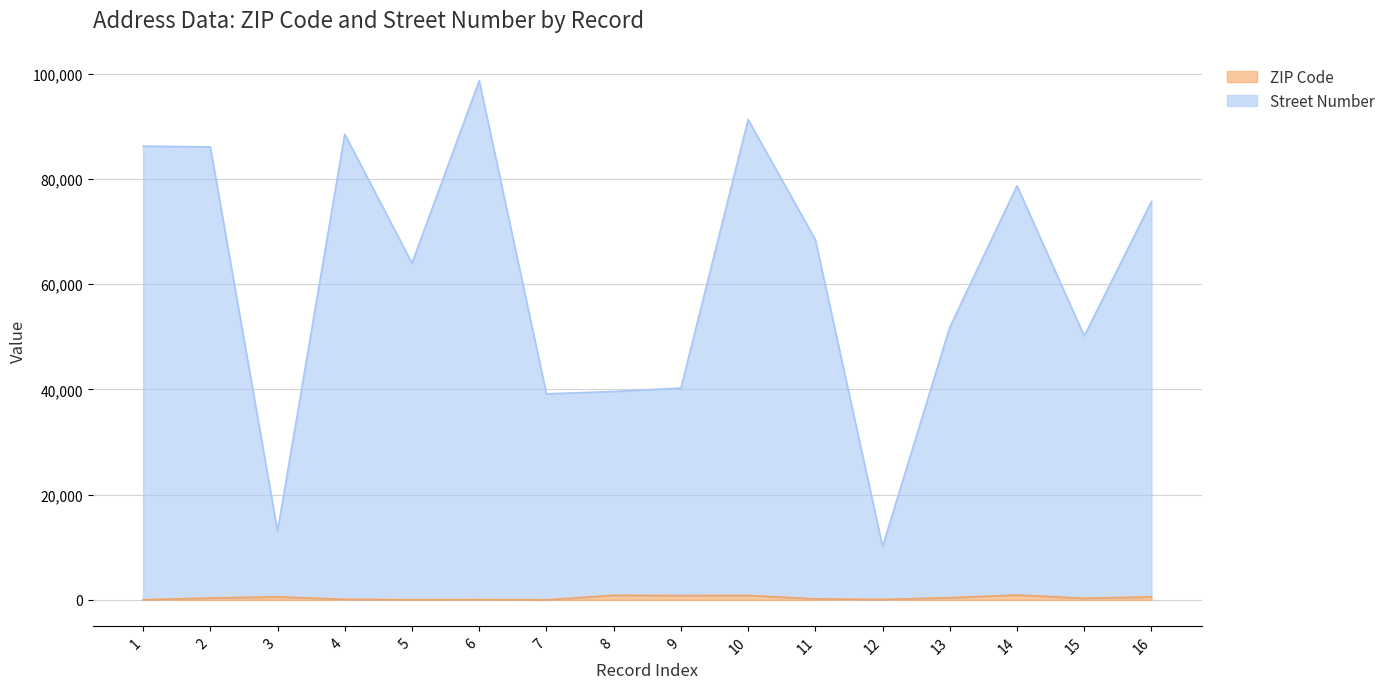

True or false: ZIP Code and Street Number cross at least once.

False